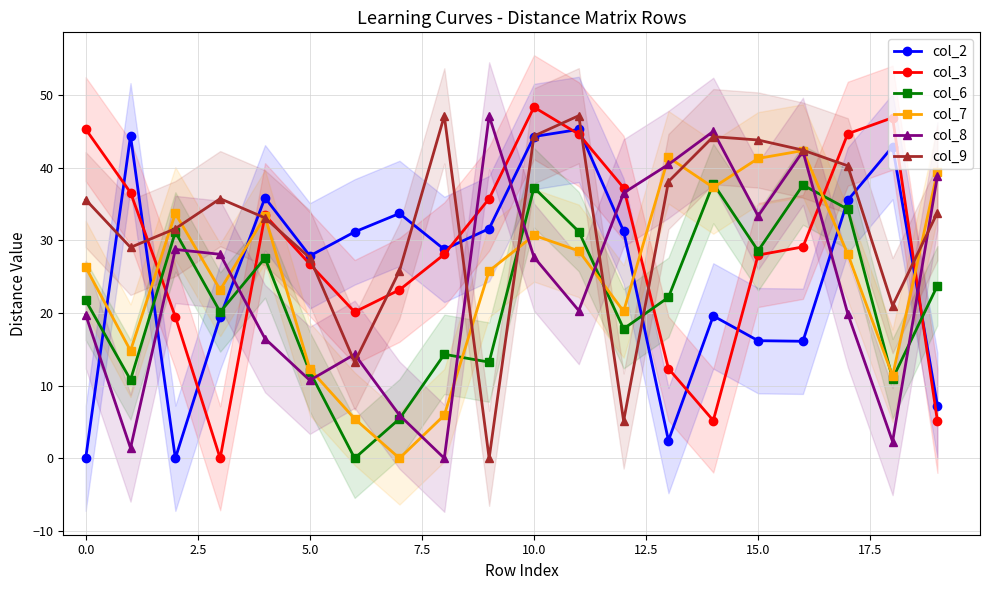

What are all the series names shown in the legend?

col_2, col_3, col_6, col_7, col_8, col_9